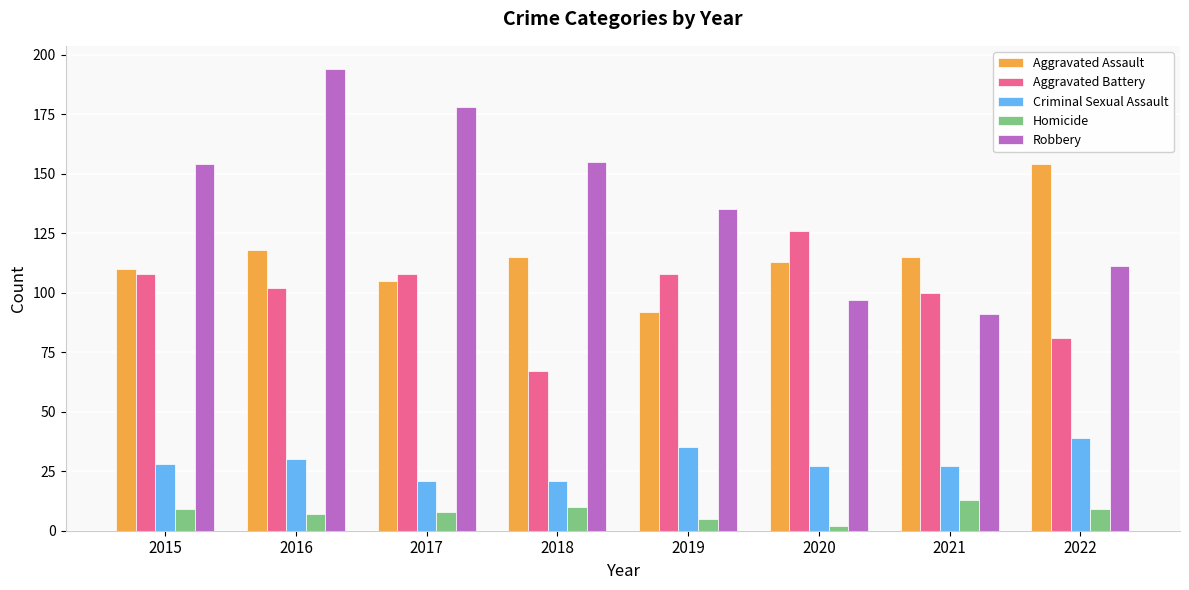

At which category is the sum across all series the highest?

2016